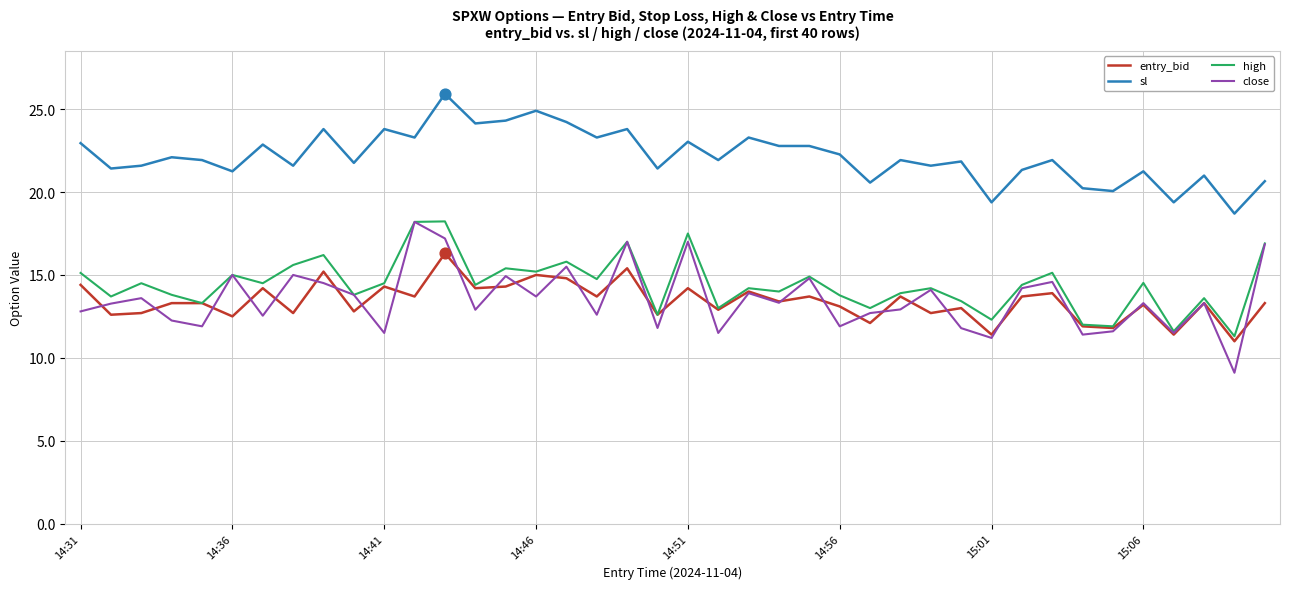

What are all the series names shown in the legend?

entry_bid, sl, high, close